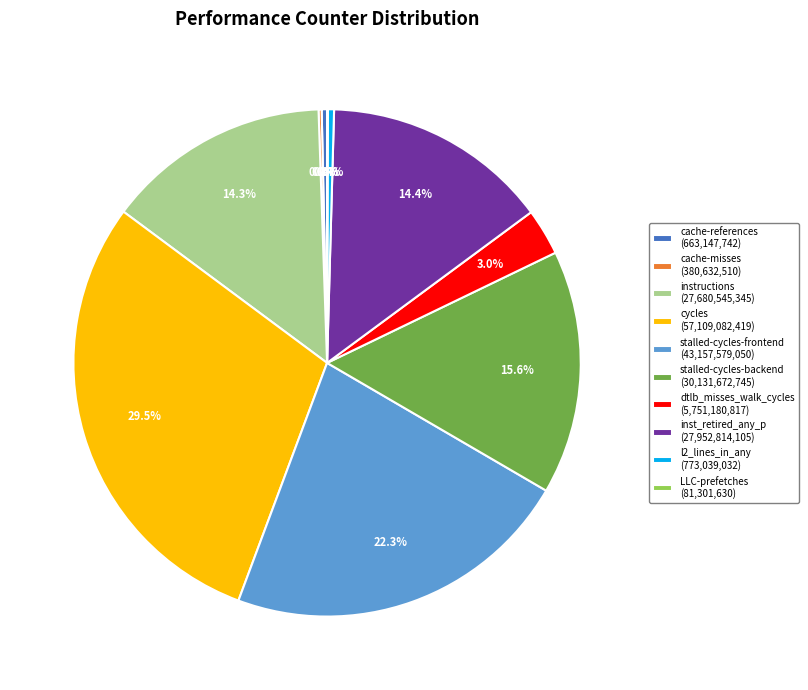

Does any single category account for the majority?

No